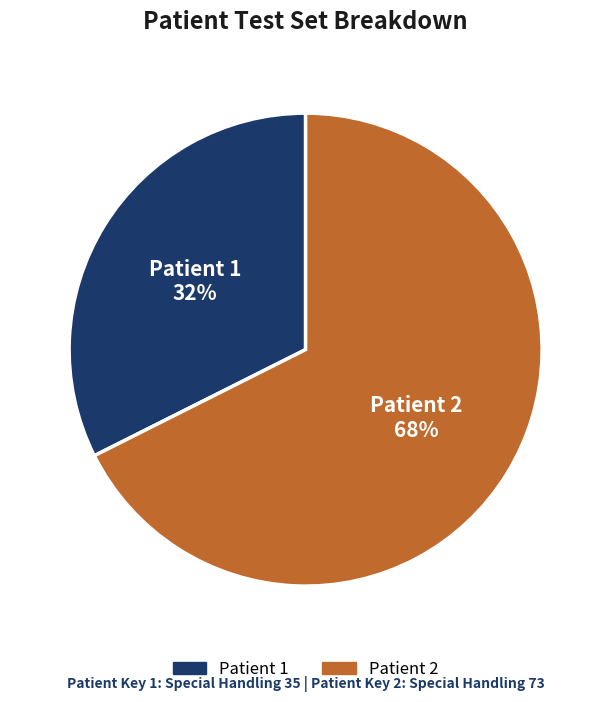

To the nearest percent, what is the average slice percentage?

50%